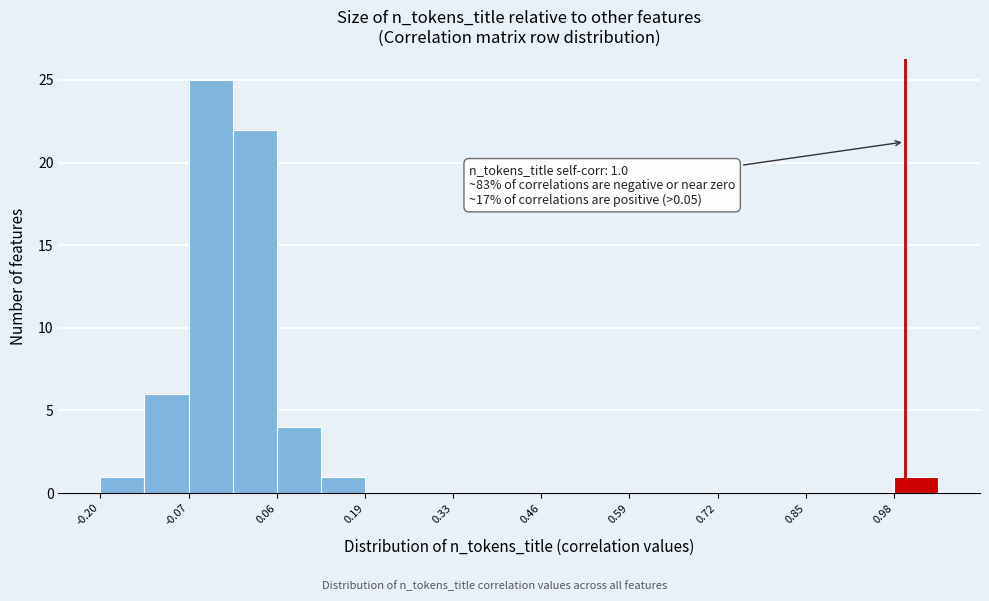

Around what value on the x-axis is the tallest bar? Give the approximate position of its centre, as read against the axis.

-0.04